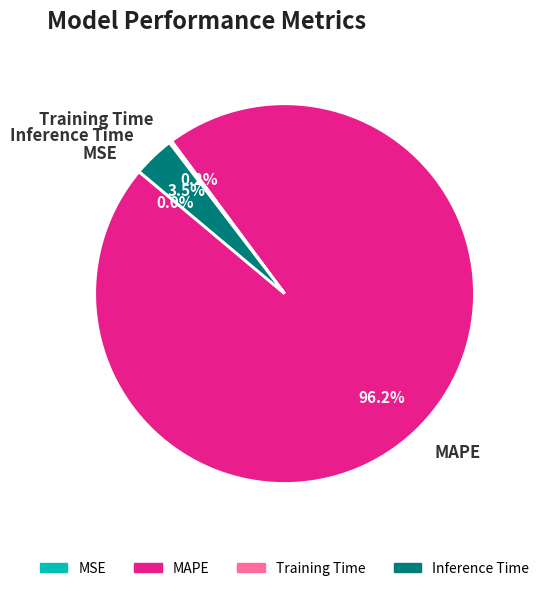

Which has a higher value, MAPE or Inference Time?

MAPE